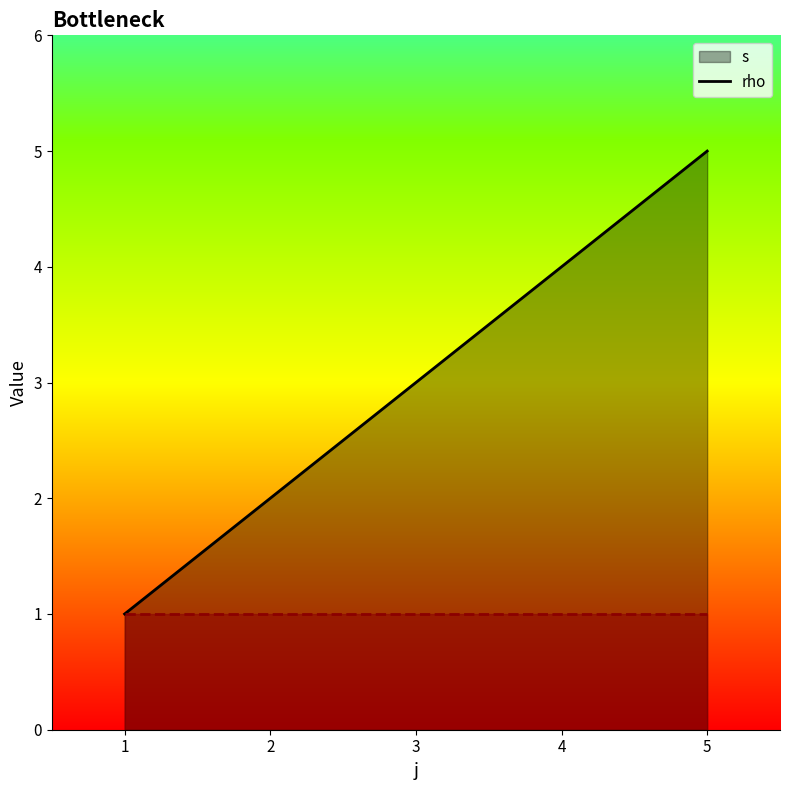

What is the value of the s_line point at the 3rd from the left?

3